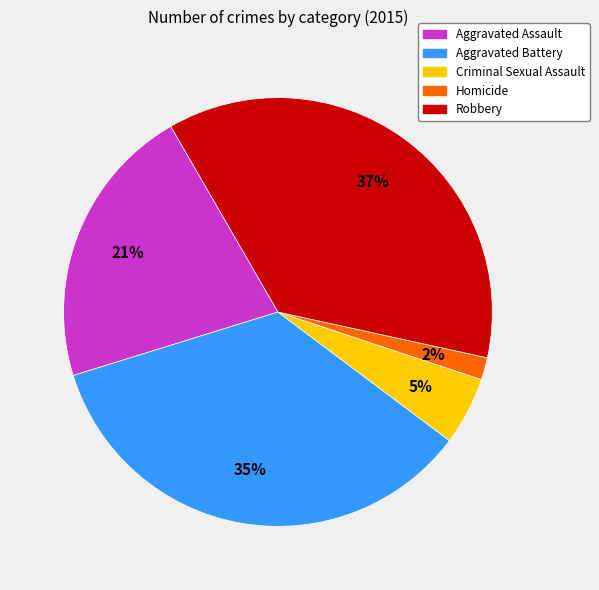

Is there any slice that represents more than half of the pie?

No